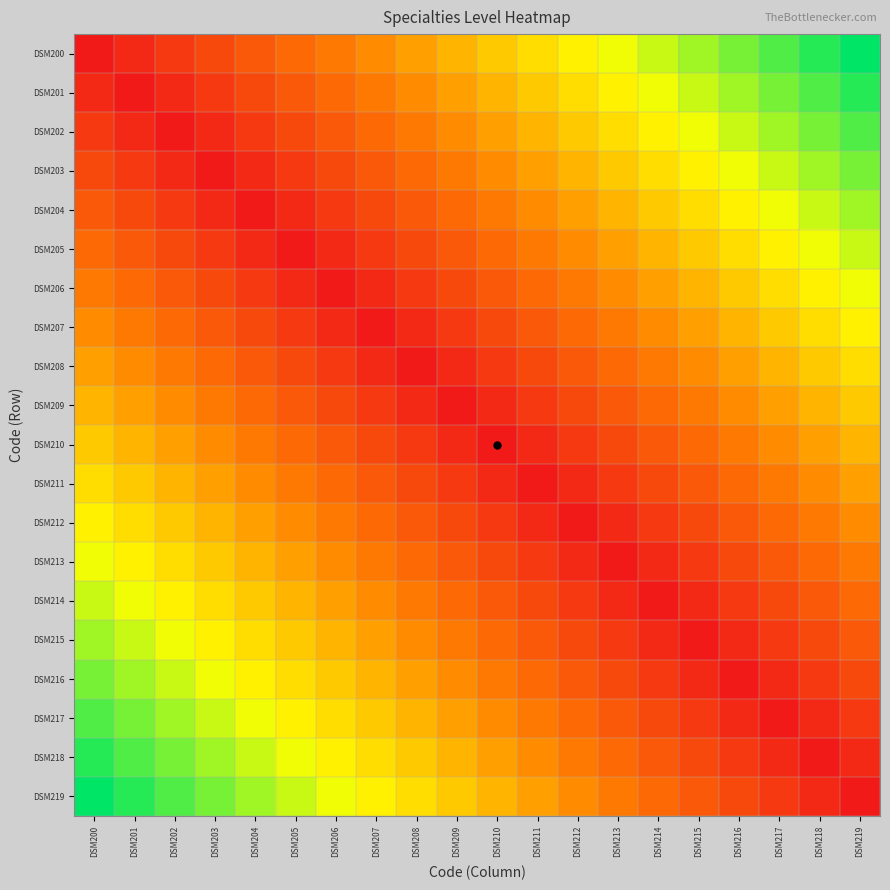

Reading left to right, transcribe all the data shown in this chart.

DSM200: DSM200=0.0	DSM201=0.1	DSM202=0.1	DSM203=0.2	DSM204=0.2	DSM205=0.3	DSM206=0.3	DSM207=0.4	DSM208=0.4	DSM209=0.5	DSM210=0.5	DSM211=0.6	DSM212=0.6	DSM213=0.7	DSM214=0.7	DSM215=0.8	DSM216=0.8	DSM217=0.9	DSM218=0.9	DSM219=1.0
DSM201: DSM200=0.1	DSM201=0.0	DSM202=0.1	DSM203=0.1	DSM204=0.2	DSM205=0.2	DSM206=0.3	DSM207=0.3	DSM208=0.4	DSM209=0.4	DSM210=0.5	DSM211=0.5	DSM212=0.6	DSM213=0.6	DSM214=0.7	DSM215=0.7	DSM216=0.8	DSM217=0.8	DSM218=0.9	DSM219=0.9
DSM202: DSM200=0.1	DSM201=0.1	DSM202=0.0	DSM203=0.1	DSM204=0.1	DSM205=0.2	DSM206=0.2	DSM207=0.3	DSM208=0.3	DSM209=0.4	DSM210=0.4	DSM211=0.5	DSM212=0.5	DSM213=0.6	DSM214=0.6	DSM215=0.7	DSM216=0.7	DSM217=0.8	DSM218=0.8	DSM219=0.9
DSM203: DSM200=0.2	DSM201=0.1	DSM202=0.1	DSM203=0.0	DSM204=0.1	DSM205=0.1	DSM206=0.2	DSM207=0.2	DSM208=0.3	DSM209=0.3	DSM210=0.4	DSM211=0.4	DSM212=0.5	DSM213=0.5	DSM214=0.6	DSM215=0.6	DSM216=0.7	DSM217=0.7	DSM218=0.8	DSM219=0.8
DSM204: DSM200=0.2	DSM201=0.2	DSM202=0.1	DSM203=0.1	DSM204=0.0	DSM205=0.1	DSM206=0.1	DSM207=0.2	DSM208=0.2	DSM209=0.3	DSM210=0.3	DSM211=0.4	DSM212=0.4	DSM213=0.5	DSM214=0.5	DSM215=0.6	DSM216=0.6	DSM217=0.7	DSM218=0.7	DSM219=0.8
DSM205: DSM200=0.3	DSM201=0.2	DSM202=0.2	DSM203=0.1	DSM204=0.1	DSM205=0.0	DSM206=0.1	DSM207=0.1	DSM208=0.2	DSM209=0.2	DSM210=0.3	DSM211=0.3	DSM212=0.4	DSM213=0.4	DSM214=0.5	DSM215=0.5	DSM216=0.6	DSM217=0.6	DSM218=0.7	DSM219=0.7
DSM206: DSM200=0.3	DSM201=0.3	DSM202=0.2	DSM203=0.2	DSM204=0.1	DSM205=0.1	DSM206=0.0	DSM207=0.1	DSM208=0.1	DSM209=0.2	DSM210=0.2	DSM211=0.3	DSM212=0.3	DSM213=0.4	DSM214=0.4	DSM215=0.5	DSM216=0.5	DSM217=0.6	DSM218=0.6	DSM219=0.7
DSM207: DSM200=0.4	DSM201=0.3	DSM202=0.3	DSM203=0.2	DSM204=0.2	DSM205=0.1	DSM206=0.1	DSM207=0.0	DSM208=0.1	DSM209=0.1	DSM210=0.2	DSM211=0.2	DSM212=0.3	DSM213=0.3	DSM214=0.4	DSM215=0.4	DSM216=0.5	DSM217=0.5	DSM218=0.6	DSM219=0.6
DSM208: DSM200=0.4	DSM201=0.4	DSM202=0.3	DSM203=0.3	DSM204=0.2	DSM205=0.2	DSM206=0.1	DSM207=0.1	DSM208=0.0	DSM209=0.1	DSM210=0.1	DSM211=0.2	DSM212=0.2	DSM213=0.3	DSM214=0.3	DSM215=0.4	DSM216=0.4	DSM217=0.5	DSM218=0.5	DSM219=0.6
DSM209: DSM200=0.5	DSM201=0.4	DSM202=0.4	DSM203=0.3	DSM204=0.3	DSM205=0.2	DSM206=0.2	DSM207=0.1	DSM208=0.1	DSM209=0.0	DSM210=0.1	DSM211=0.1	DSM212=0.2	DSM213=0.2	DSM214=0.3	DSM215=0.3	DSM216=0.4	DSM217=0.4	DSM218=0.5	DSM219=0.5
DSM210: DSM200=0.5	DSM201=0.5	DSM202=0.4	DSM203=0.4	DSM204=0.3	DSM205=0.3	DSM206=0.2	DSM207=0.2	DSM208=0.1	DSM209=0.1	DSM210=0.0	DSM211=0.1	DSM212=0.1	DSM213=0.2	DSM214=0.2	DSM215=0.3	DSM216=0.3	DSM217=0.4	DSM218=0.4	DSM219=0.5
DSM211: DSM200=0.6	DSM201=0.5	DSM202=0.5	DSM203=0.4	DSM204=0.4	DSM205=0.3	DSM206=0.3	DSM207=0.2	DSM208=0.2	DSM209=0.1	DSM210=0.1	DSM211=0.0	DSM212=0.1	DSM213=0.1	DSM214=0.2	DSM215=0.2	DSM216=0.3	DSM217=0.3	DSM218=0.4	DSM219=0.4
DSM212: DSM200=0.6	DSM201=0.6	DSM202=0.5	DSM203=0.5	DSM204=0.4	DSM205=0.4	DSM206=0.3	DSM207=0.3	DSM208=0.2	DSM209=0.2	DSM210=0.1	DSM211=0.1	DSM212=0.0	DSM213=0.1	DSM214=0.1	DSM215=0.2	DSM216=0.2	DSM217=0.3	DSM218=0.3	DSM219=0.4
DSM213: DSM200=0.7	DSM201=0.6	DSM202=0.6	DSM203=0.5	DSM204=0.5	DSM205=0.4	DSM206=0.4	DSM207=0.3	DSM208=0.3	DSM209=0.2	DSM210=0.2	DSM211=0.1	DSM212=0.1	DSM213=0.0	DSM214=0.1	DSM215=0.1	DSM216=0.2	DSM217=0.2	DSM218=0.3	DSM219=0.3
DSM214: DSM200=0.7	DSM201=0.7	DSM202=0.6	DSM203=0.6	DSM204=0.5	DSM205=0.5	DSM206=0.4	DSM207=0.4	DSM208=0.3	DSM209=0.3	DSM210=0.2	DSM211=0.2	DSM212=0.1	DSM213=0.1	DSM214=0.0	DSM215=0.1	DSM216=0.1	DSM217=0.2	DSM218=0.2	DSM219=0.3
DSM215: DSM200=0.8	DSM201=0.7	DSM202=0.7	DSM203=0.6	DSM204=0.6	DSM205=0.5	DSM206=0.5	DSM207=0.4	DSM208=0.4	DSM209=0.3	DSM210=0.3	DSM211=0.2	DSM212=0.2	DSM213=0.1	DSM214=0.1	DSM215=0.0	DSM216=0.1	DSM217=0.1	DSM218=0.2	DSM219=0.2
DSM216: DSM200=0.8	DSM201=0.8	DSM202=0.7	DSM203=0.7	DSM204=0.6	DSM205=0.6	DSM206=0.5	DSM207=0.5	DSM208=0.4	DSM209=0.4	DSM210=0.3	DSM211=0.3	DSM212=0.2	DSM213=0.2	DSM214=0.1	DSM215=0.1	DSM216=0.0	DSM217=0.1	DSM218=0.1	DSM219=0.2
DSM217: DSM200=0.9	DSM201=0.8	DSM202=0.8	DSM203=0.7	DSM204=0.7	DSM205=0.6	DSM206=0.6	DSM207=0.5	DSM208=0.5	DSM209=0.4	DSM210=0.4	DSM211=0.3	DSM212=0.3	DSM213=0.2	DSM214=0.2	DSM215=0.1	DSM216=0.1	DSM217=0.0	DSM218=0.1	DSM219=0.1
DSM218: DSM200=0.9	DSM201=0.9	DSM202=0.8	DSM203=0.8	DSM204=0.7	DSM205=0.7	DSM206=0.6	DSM207=0.6	DSM208=0.5	DSM209=0.5	DSM210=0.4	DSM211=0.4	DSM212=0.3	DSM213=0.3	DSM214=0.2	DSM215=0.2	DSM216=0.1	DSM217=0.1	DSM218=0.0	DSM219=0.1
DSM219: DSM200=1.0	DSM201=0.9	DSM202=0.9	DSM203=0.8	DSM204=0.8	DSM205=0.7	DSM206=0.7	DSM207=0.6	DSM208=0.6	DSM209=0.5	DSM210=0.5	DSM211=0.4	DSM212=0.4	DSM213=0.3	DSM214=0.3	DSM215=0.2	DSM216=0.2	DSM217=0.1	DSM218=0.1	DSM219=0.0